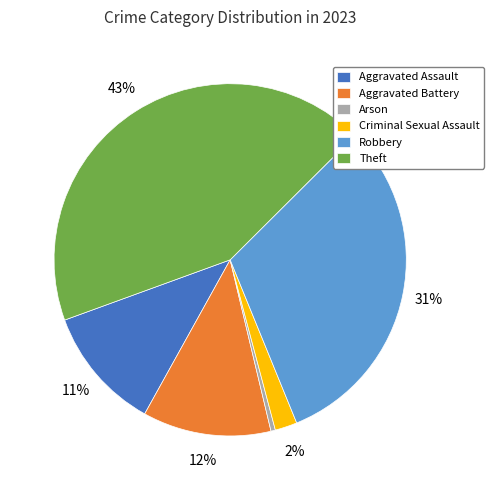

To the nearest percent, what percentage of the pie is Theft?

43%